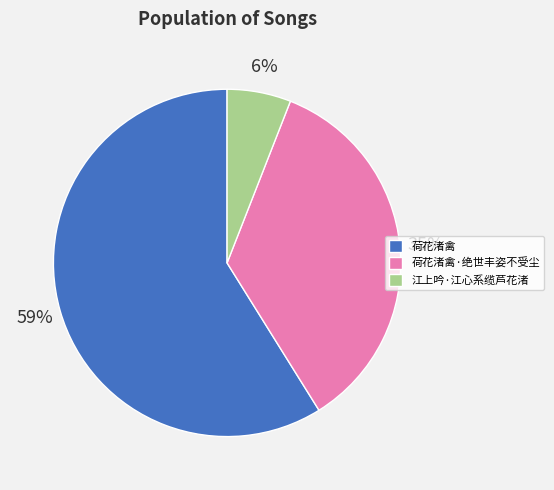

Rank the categories by value from lowest to highest.

江上吟·江心系缆芦花渚, 荷花渚禽·绝世丰姿不受尘, 荷花渚禽